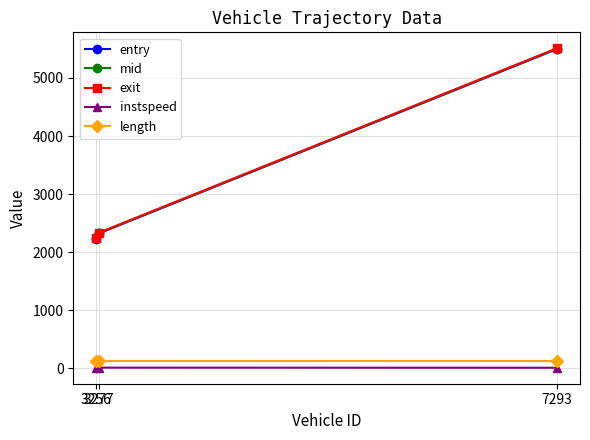

Count the instspeed values in the range 11 to 13.

2